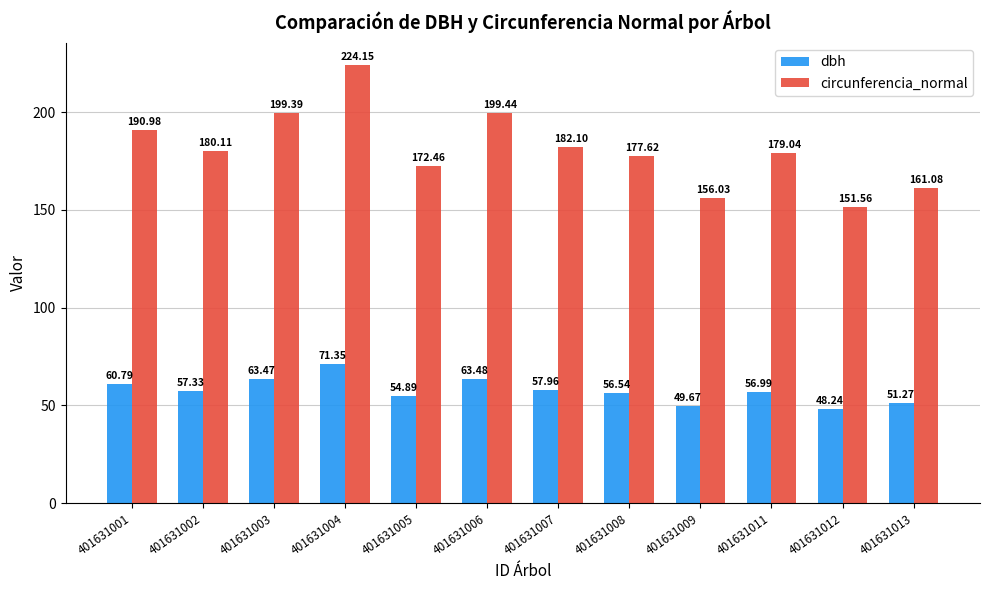

Which label corresponds to the largest value in the chart?

401631004